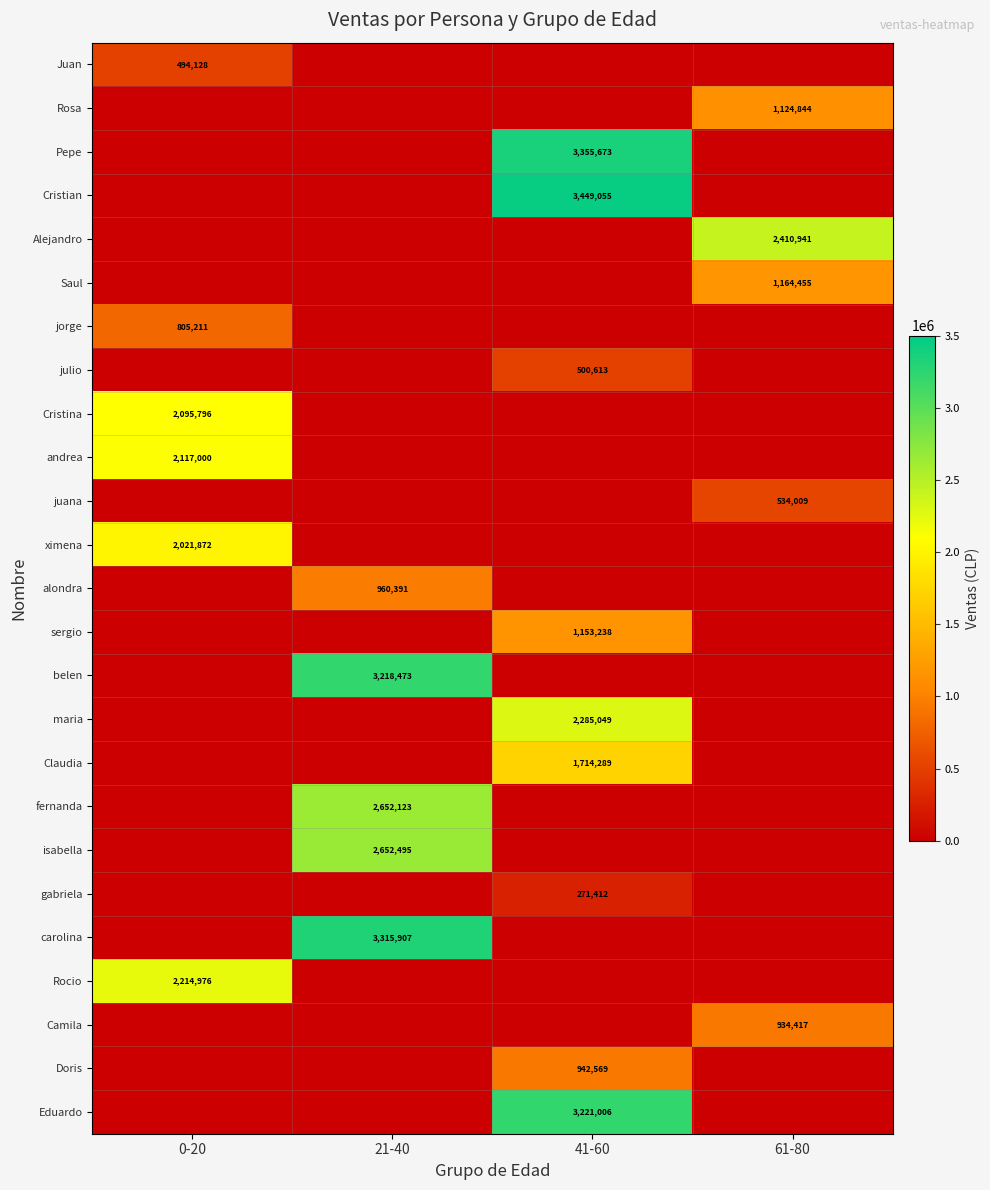

Is it true that belen equals 3218473 at 21-40?

True